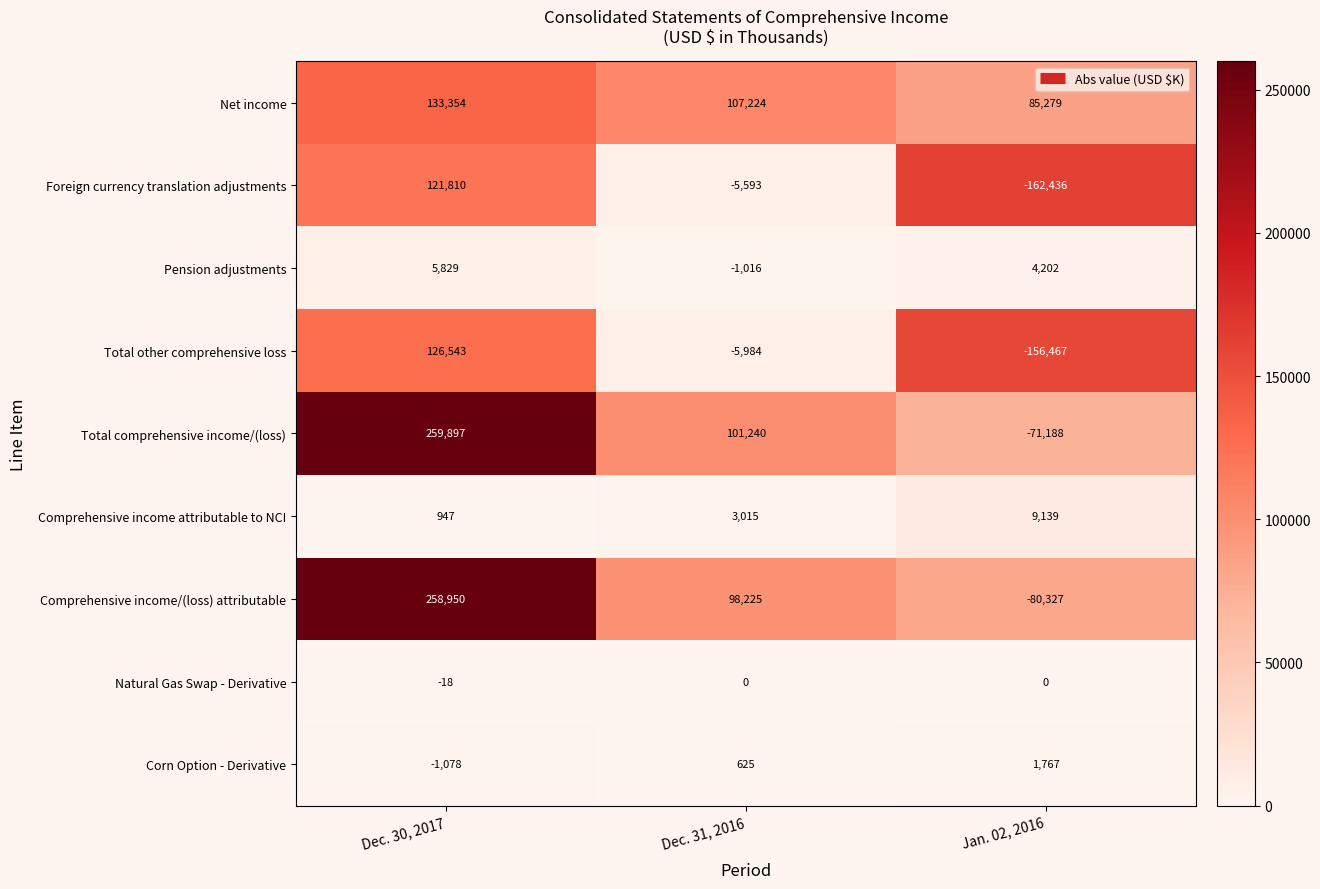

At which label does Comprehensive income/(loss) attributable reach its minimum?

Jan. 02, 2016